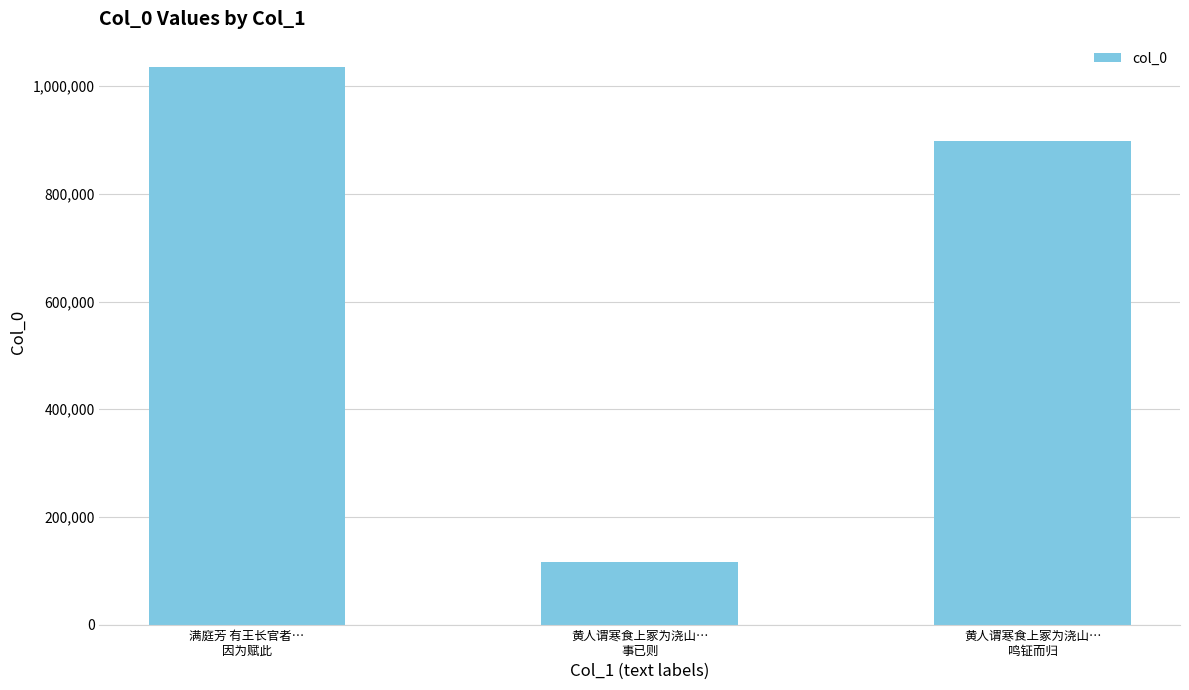

At which category does the chart reach its peak across all series?

满庭芳 有王长官者…
因为赋此